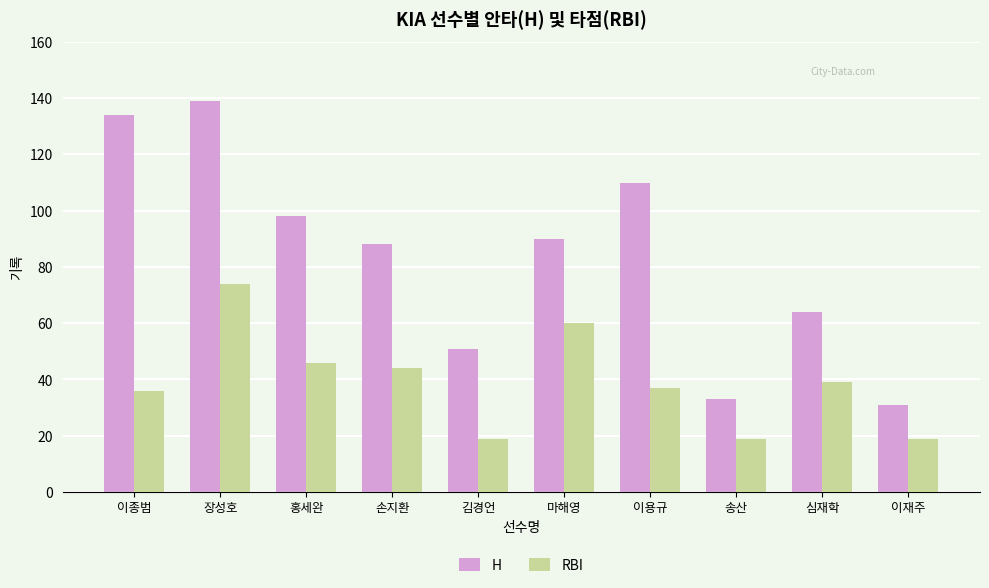

At which label does H first exceed 90?

이종범